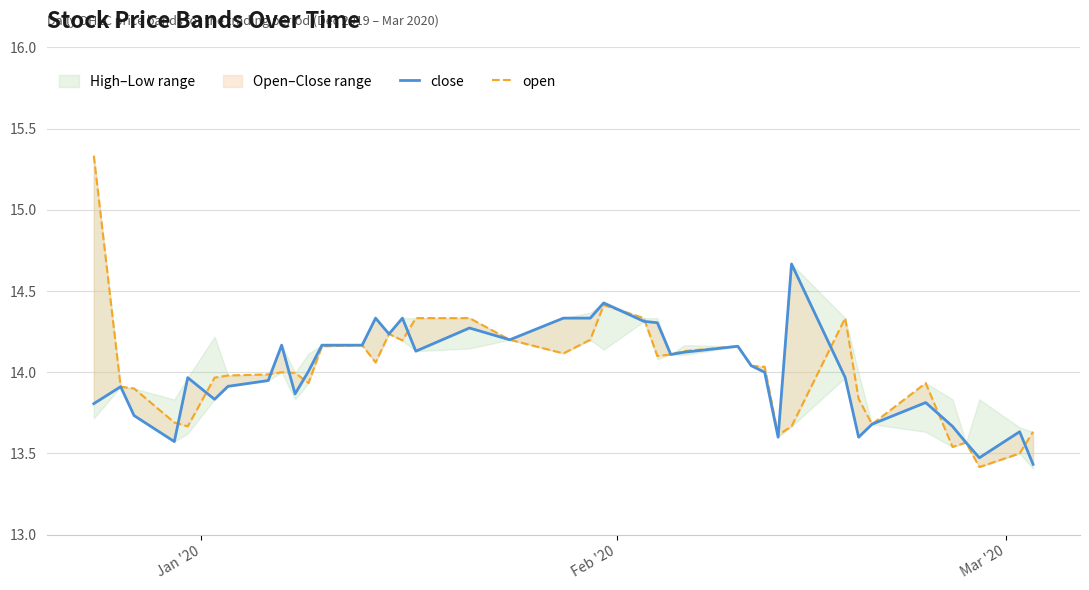

Reading left to right, list all the values displayed in this chart.

close: 13.8	13.9	13.7	13.6	14.0	13.8	13.9	13.9	14.2	13.9	14.0	14.2	14.2	14.3	14.2	14.3	14.1	14.3	14.2	14.3	14.3	14.4	14.3	14.3	14.1	14.1	14.2	14.0	14.0	13.6	14.7	14.0	13.6	13.7	13.8	13.7	13.6	13.5	13.6	13.4
open: 15.3	13.9	13.9	13.7	13.7	14.0	14.0	14.0	14.0	14.0	13.9	14.2	14.2	14.1	14.2	14.2	14.3	14.3	14.2	14.1	14.2	14.4	14.3	14.1	14.1	14.1	14.2	14.0	14.0	13.6	13.7	14.3	13.8	13.7	13.9	13.5	13.6	13.4	13.5	13.6